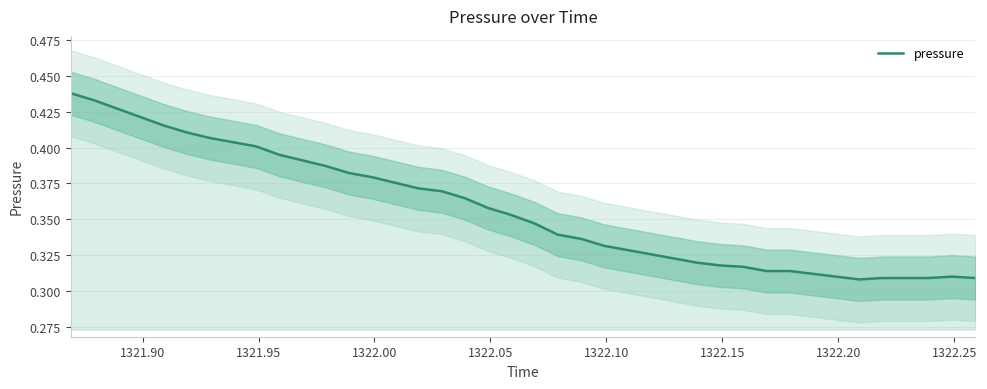

True or false: the data shows 0.4 at 1321.95.

True